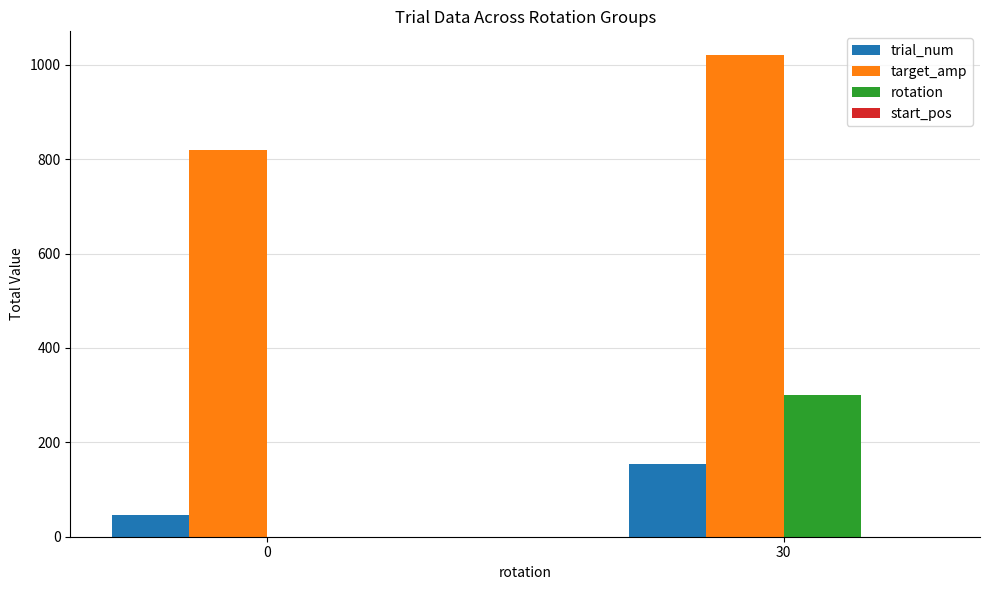

What is the total value across all series at 30?

1475